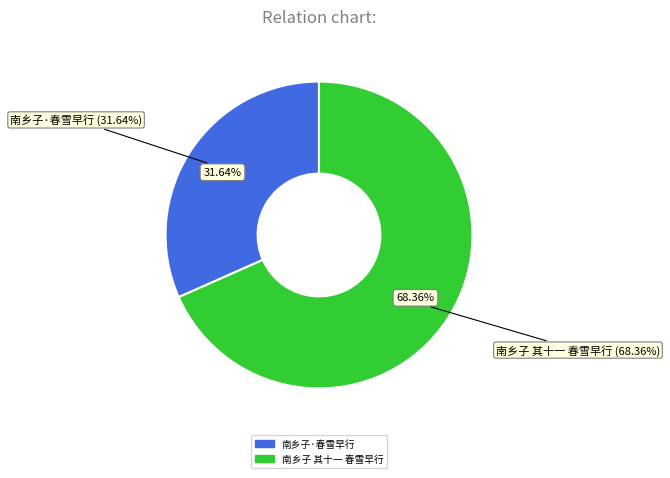

To the nearest percent, what is the difference between the 南乡子·春雪早行 and 南乡子 其十一 春雪早行 slice percentages?

37%